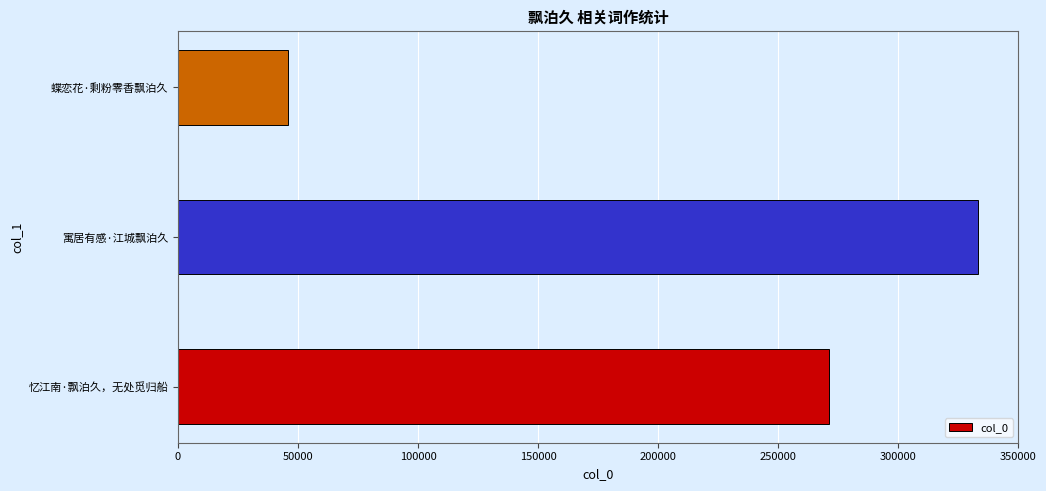

What is the difference between the maximum and minimum values?

287642